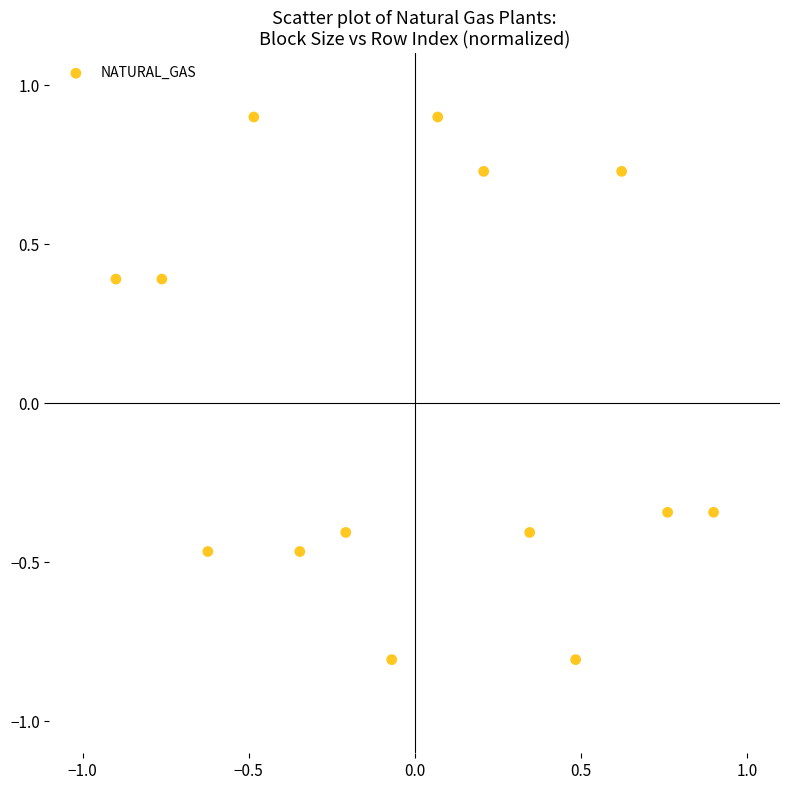

What is the range of Y values (max minus min)?

1.7